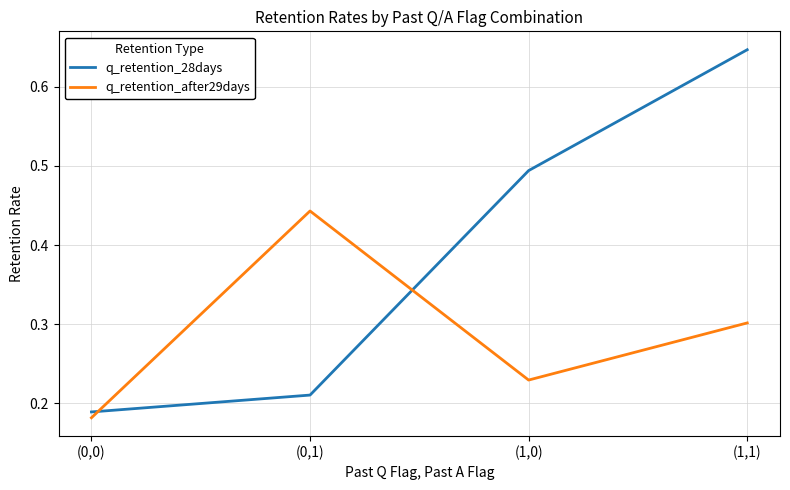

At which label does q_retention_after29days reach its peak?

(0,1)